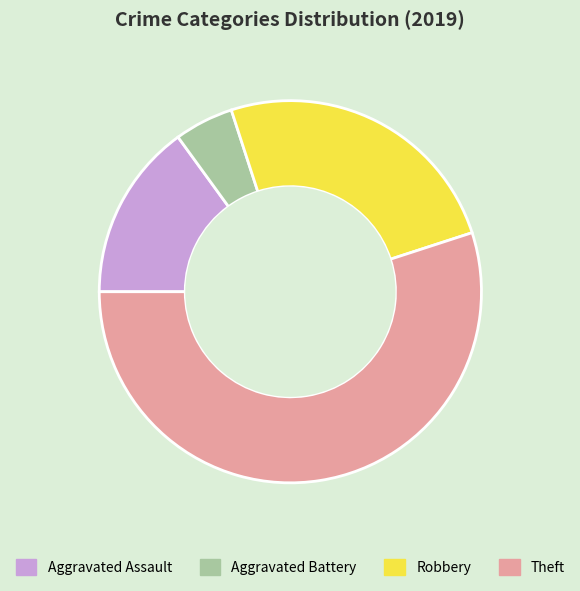

True or false: Aggravated Assault accounts for 24% of the total.

False